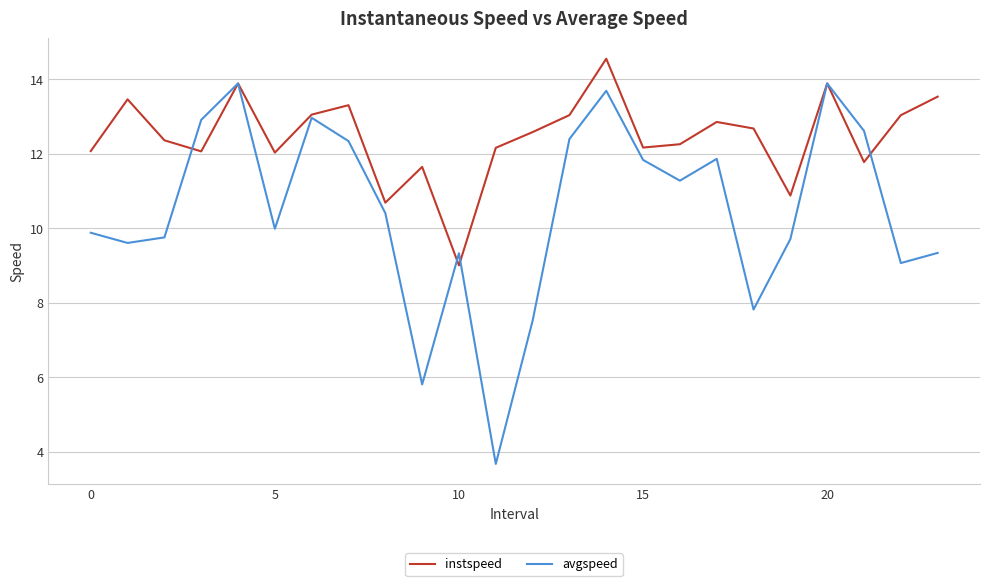

List the series in order of their overall mean, highest first.

instspeed, avgspeed